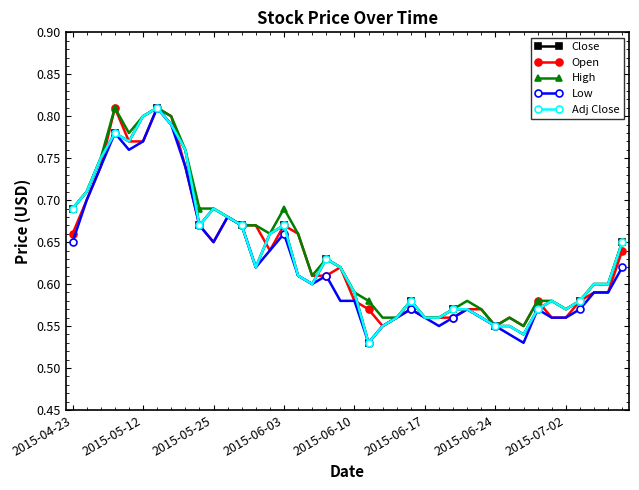

What is the maximum value shown in the chart?

0.8